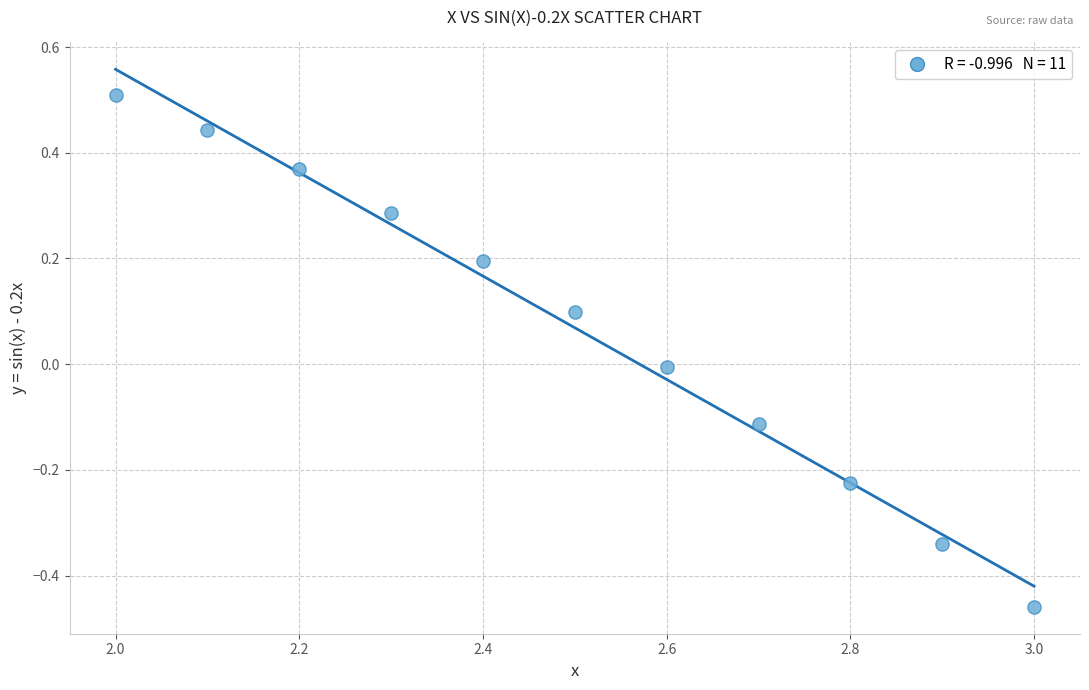

What is the average X value?

2.5